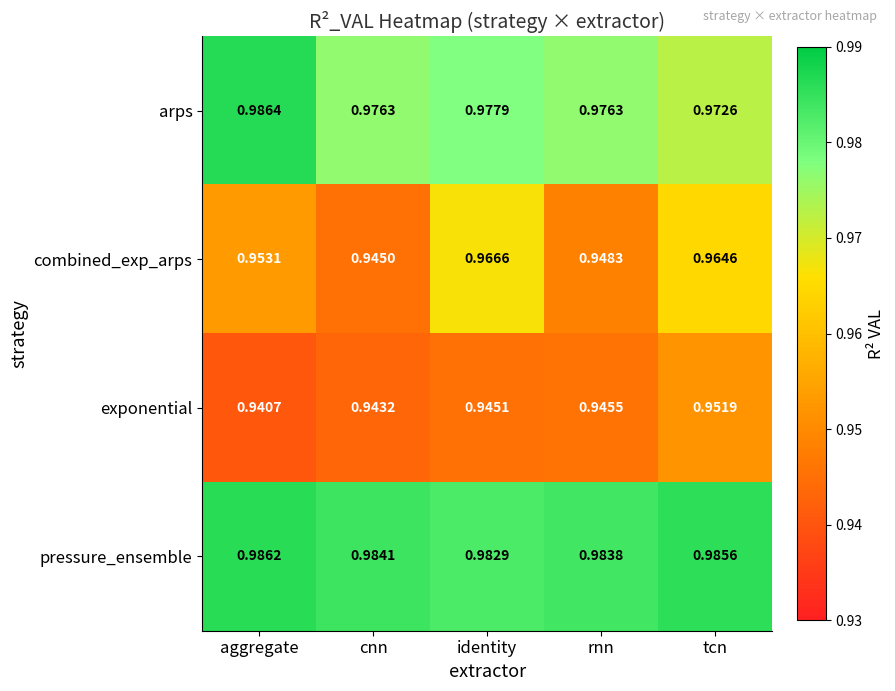

Which series has the widest spread of values?

combined_exp_arps